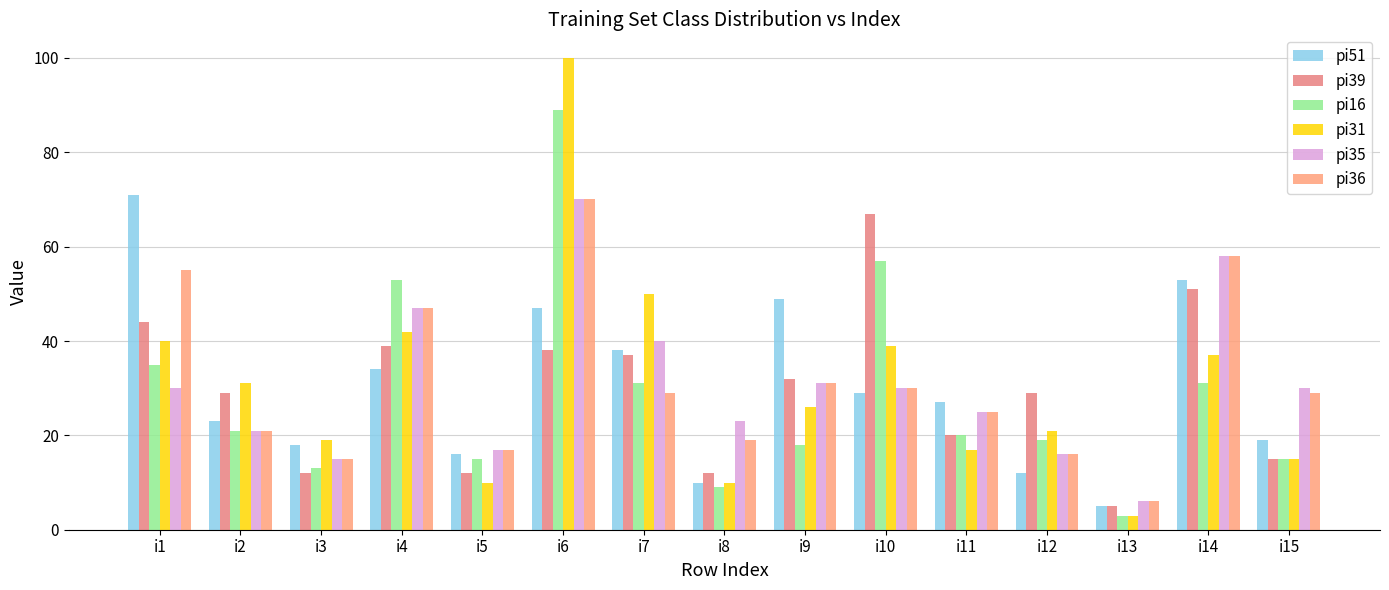

Rank the categories by pi35 value from lowest to highest.

i13, i3, i12, i5, i2, i8, i11, i1, i10, i15, i9, i7, i4, i14, i6